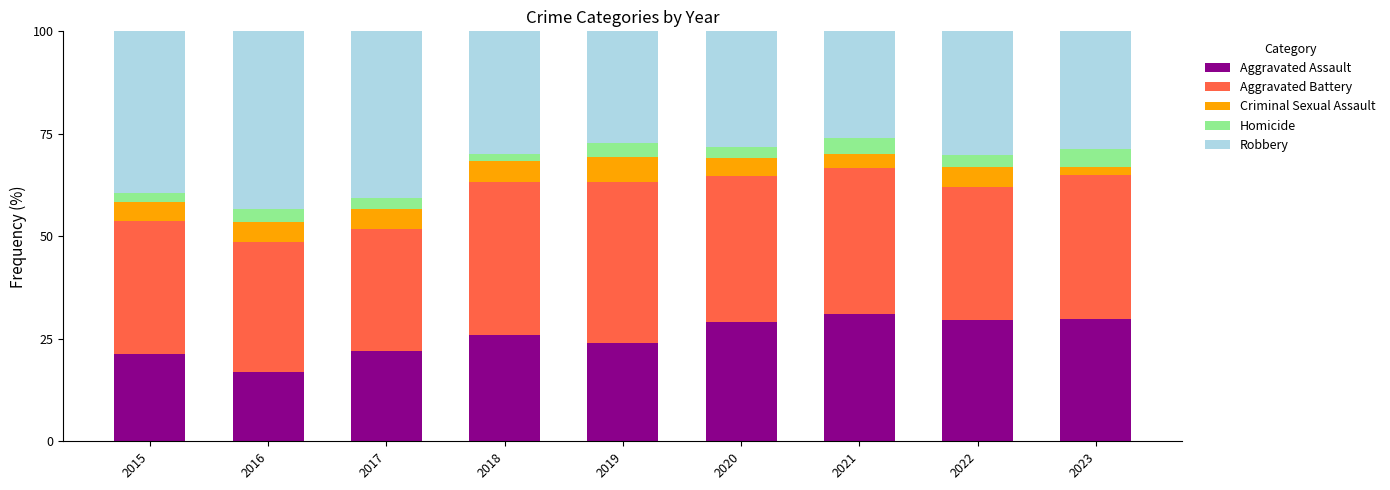

How many values in the Aggravated Assault series exceed 25?

5